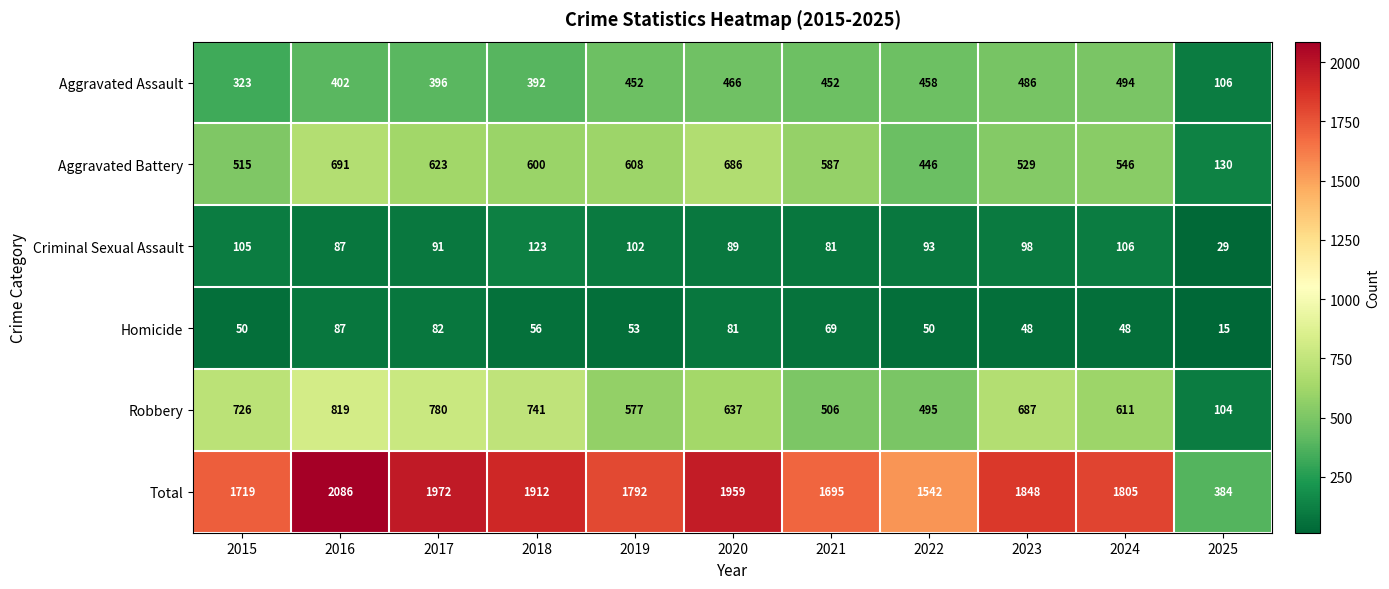

What is the sum of all Homicide values?

639